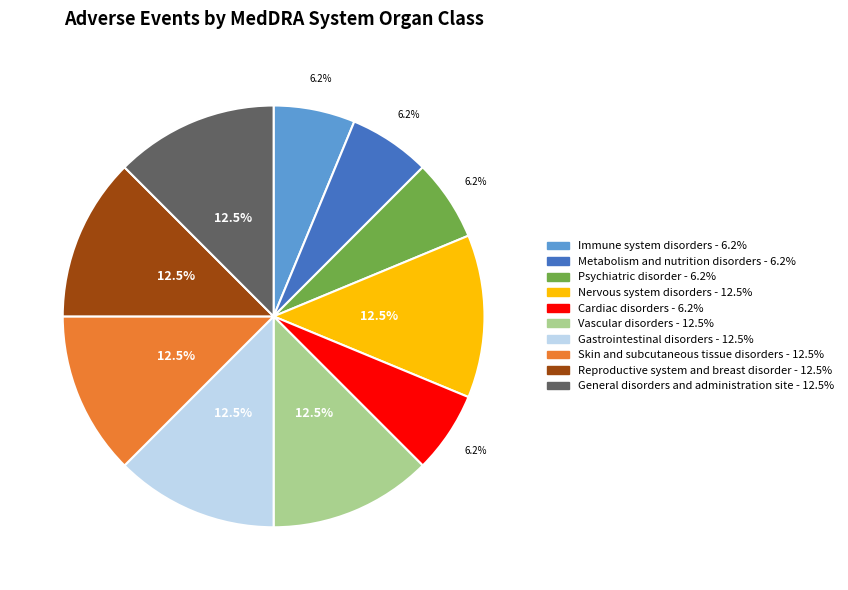

How many slices are in this pie chart?

10